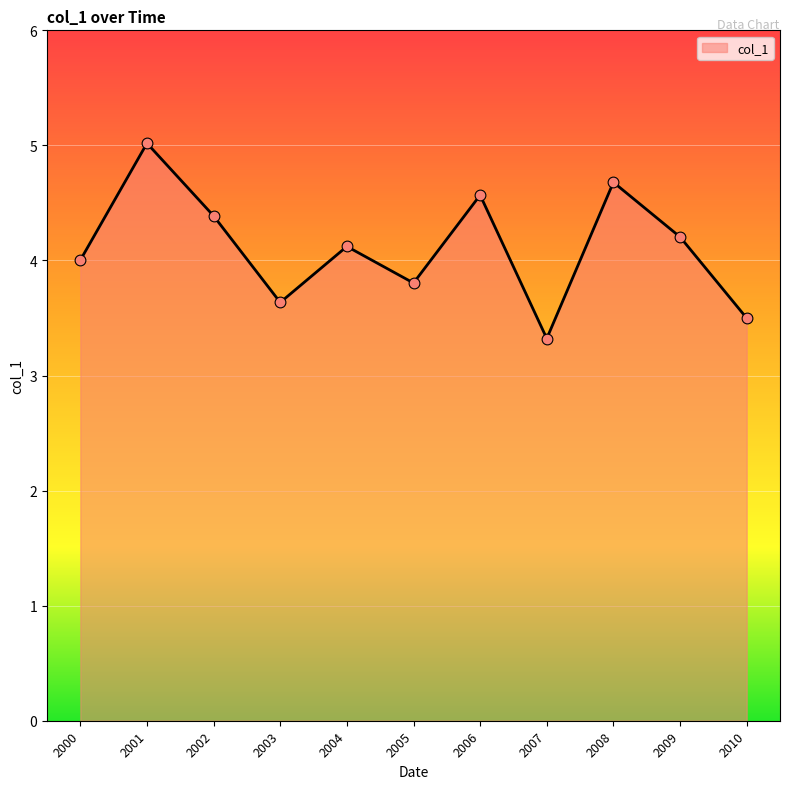

What is the change in value from 2003 to 2008?

+1.0